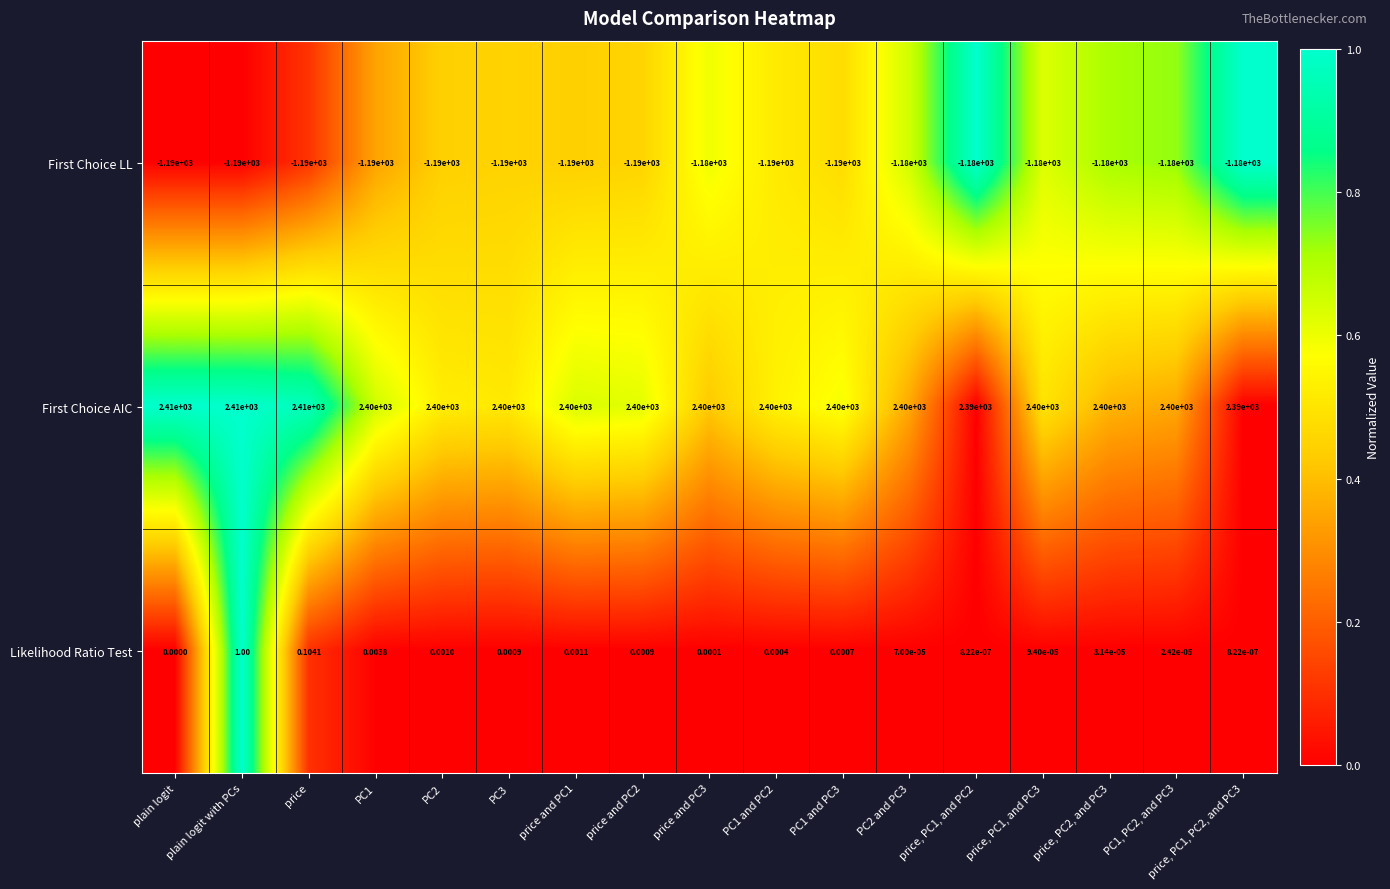

Which series has the largest total across all categories?

First Choice AIC